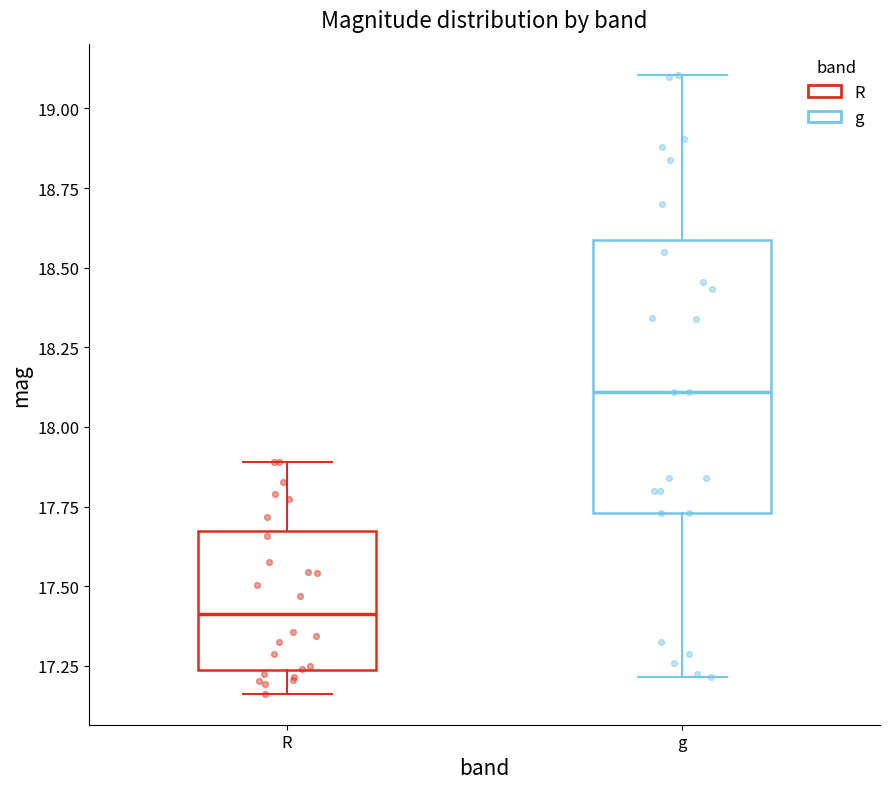

Where does the upper whisker of the box for g end on the y-axis? The values are not printed on the chart, so give them approximately, as read against the axis.

19.10